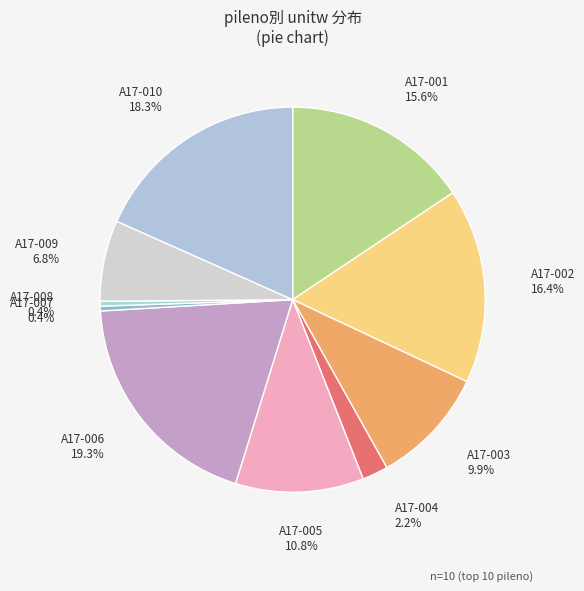

Count the number of slices in the pie.

10